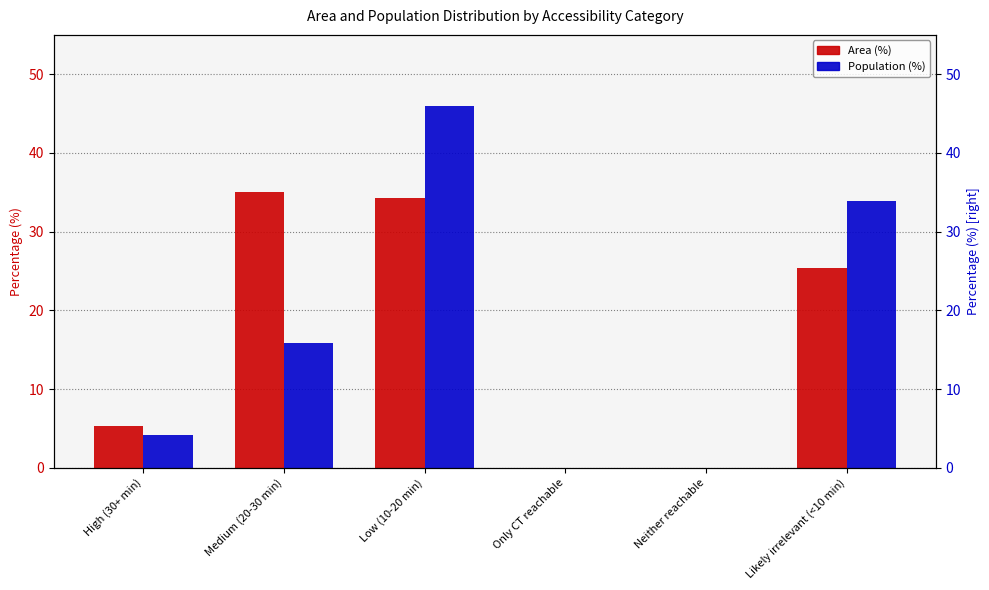

Which series changed the most between Low (10-20 min) and Only CT reachable?

Population (%)